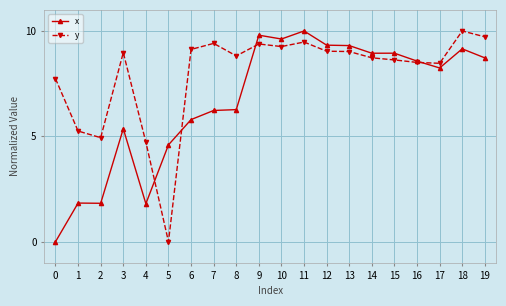

What is the value of the x point at the 12th from the left?

10.0